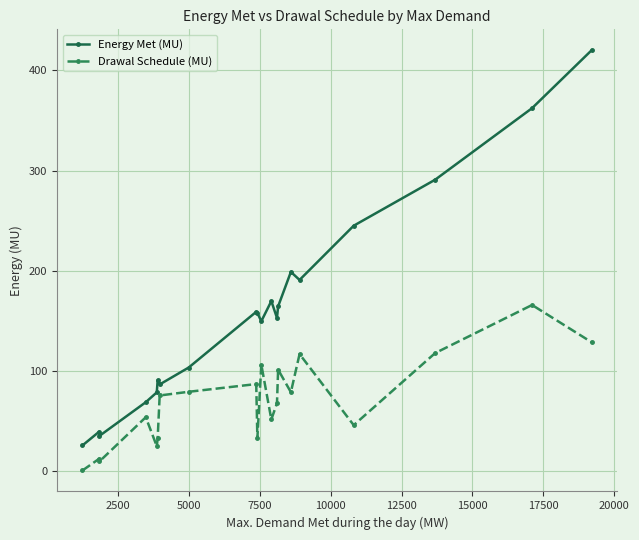

At how many categories does at least one series exceed 260?

3